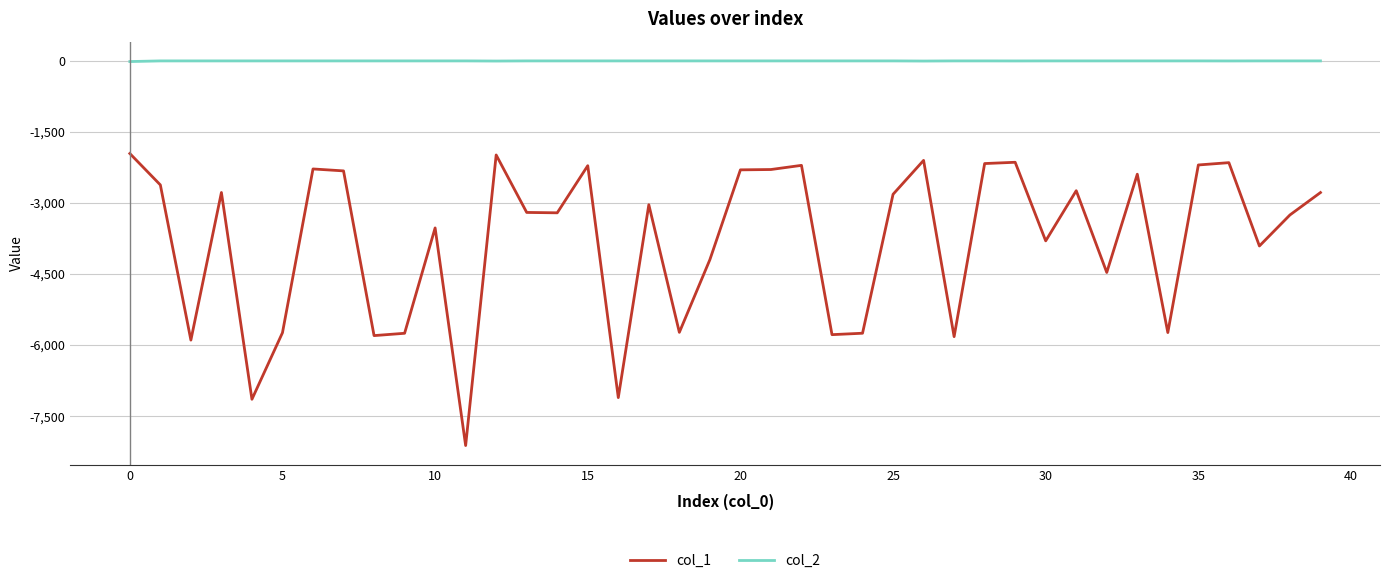

What is the smallest value displayed?

-8120